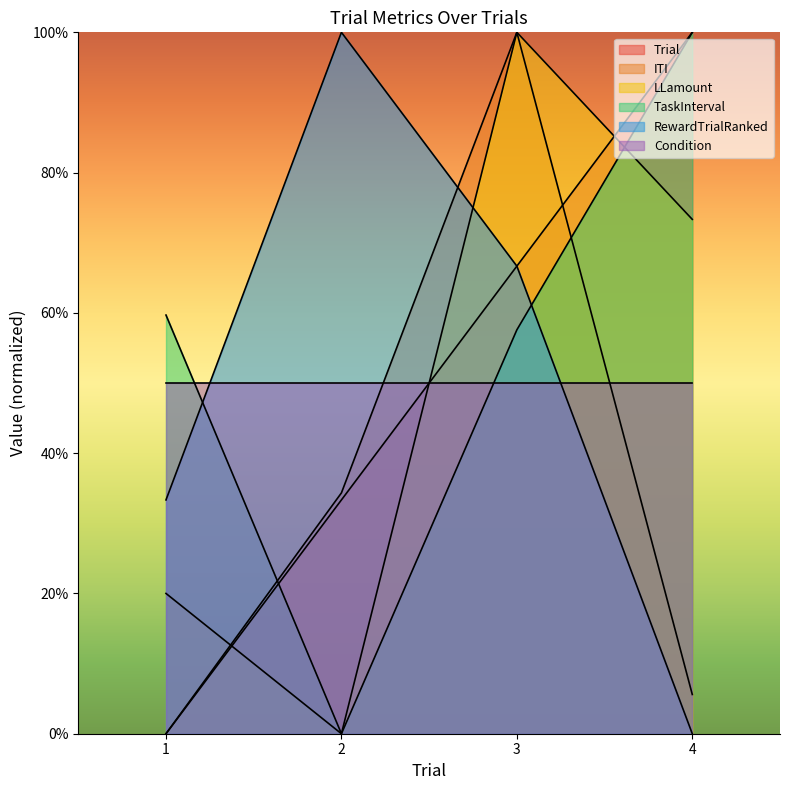

What is the spread (max minus min) of values at 1?

59.7